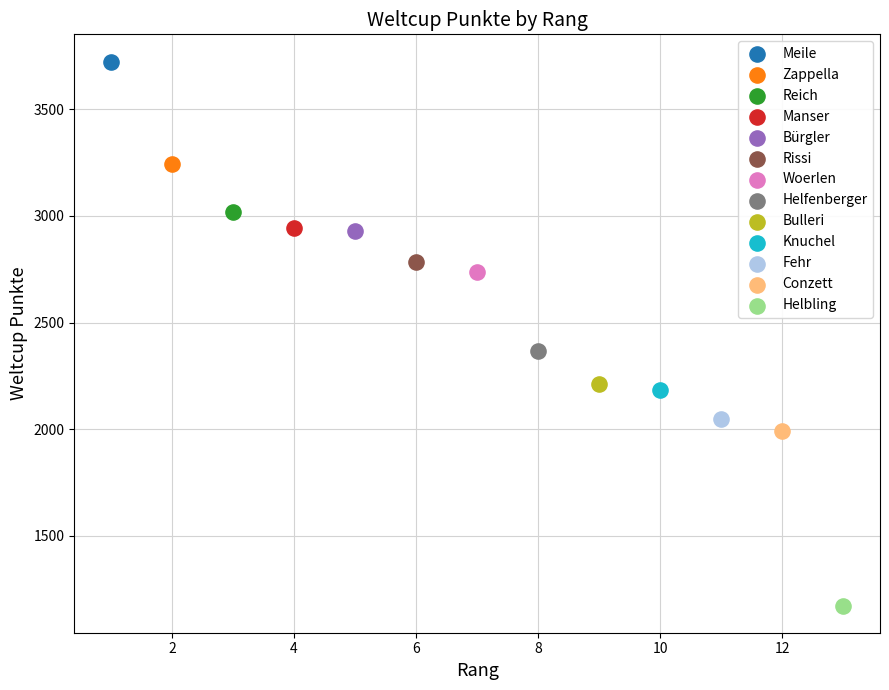

What are all the series names shown in the legend?

Meile, Zappella, Reich, Manser, Bürgler, Rissi, Woerlen, Helfenberger, Bulleri, Knuchel, Fehr, Conzett, Helbling